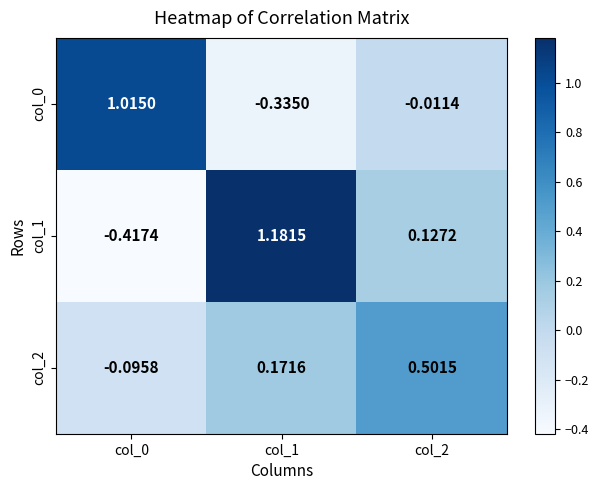

Is the value of col_1 at col_0 greater than the value of col_0 at col_1?

No